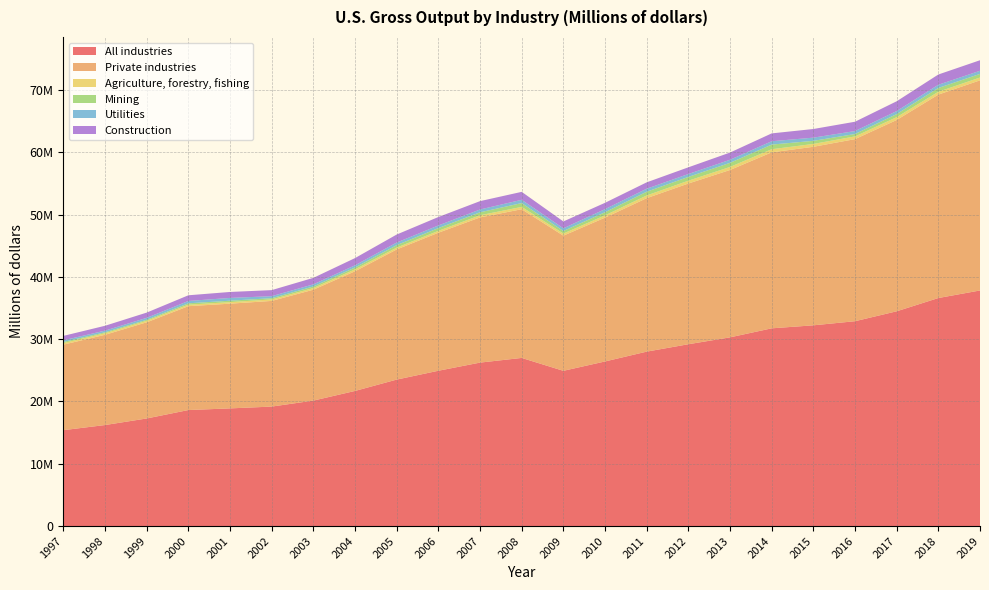

Reading right to left, what are all the values shown in this chart?

All industries: 37816984	36603406	34474732	32882162	32222300	31740043	30291347	29186848	27999497	26422363	24919477	26989209	26238500	24931355	23512947	21690160	20141244	19178255	18888252	18623870	17272311	16216785	15393320
Private industries: 33730375	32654447	30707673	29228283	28656783	28248483	26864969	25797086	24635110	23087247	21695674	23869214	23305632	22154281	20889675	19210489	17798089	16963427	16809081	16672777	15437558	14487020	13728169
Agriculture, forestry, fishing: 452427	455660	454172	436089	459928	500917	488450	452635	432485	368845	340445	374739	347041	302212	298504	307197	268265	241404	251356	243596	245311	249763	257882
Mining: 579935	610566	493146	384264	495972	745419	662888	613049	601186	499297	404018	613984	475551	444218	393954	299469	252388	195472	226107	218050	155814	151537	176871
Utilities: 503226	516322	485757	476843	513760	537642	491663	461485	484889	494486	436451	524896	451593	421955	416184	351750	343152	325154	446479	373248	314786	268067	261979
Construction: 1689986	1643111	1570769	1494812	1386108	1258772	1155700	1074580	1020485	1016651	1098960	1275777	1339134	1353620	1287144	1158060	1039480	969697	956910	913886	841640	779602	709092